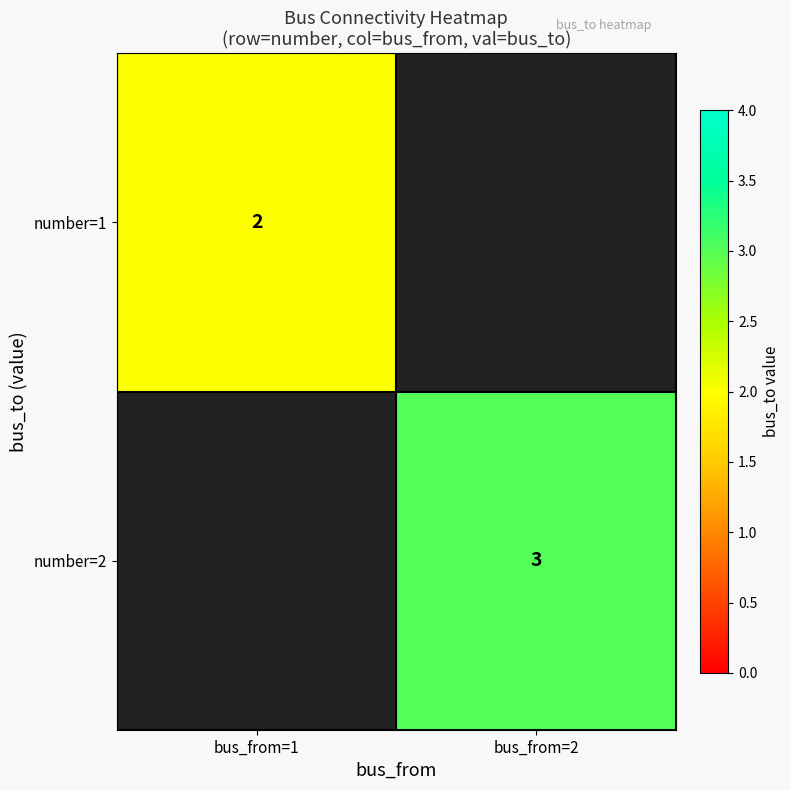

True or false: number=1 has a value of 2 at bus_from=1.

True